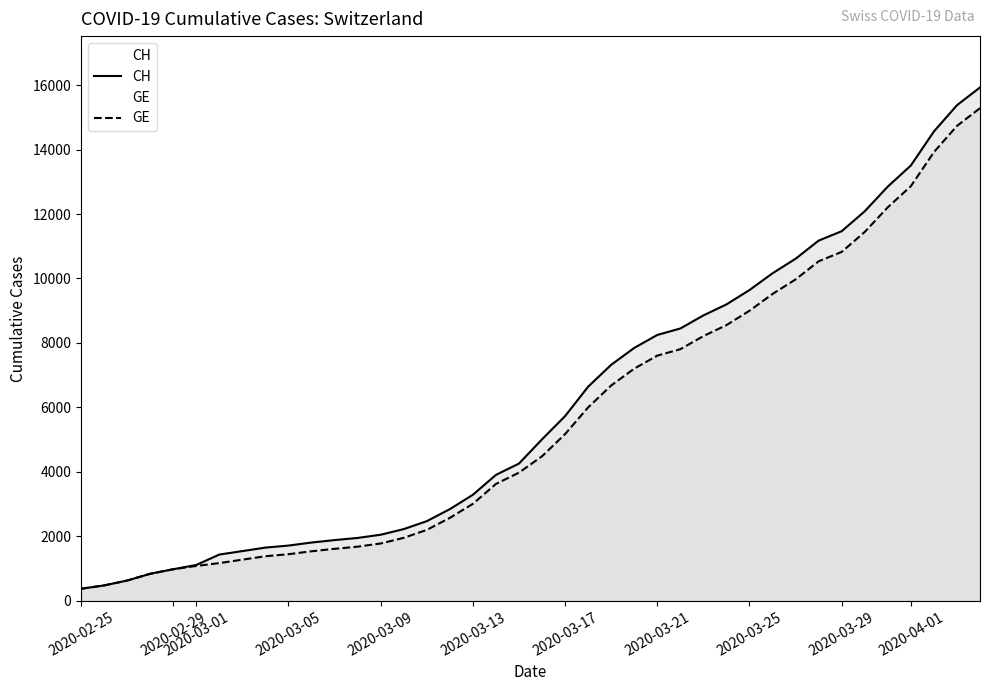

Is the value of GE at 2020-03-21 greater than the value of CH at 2020-02-25?

Yes